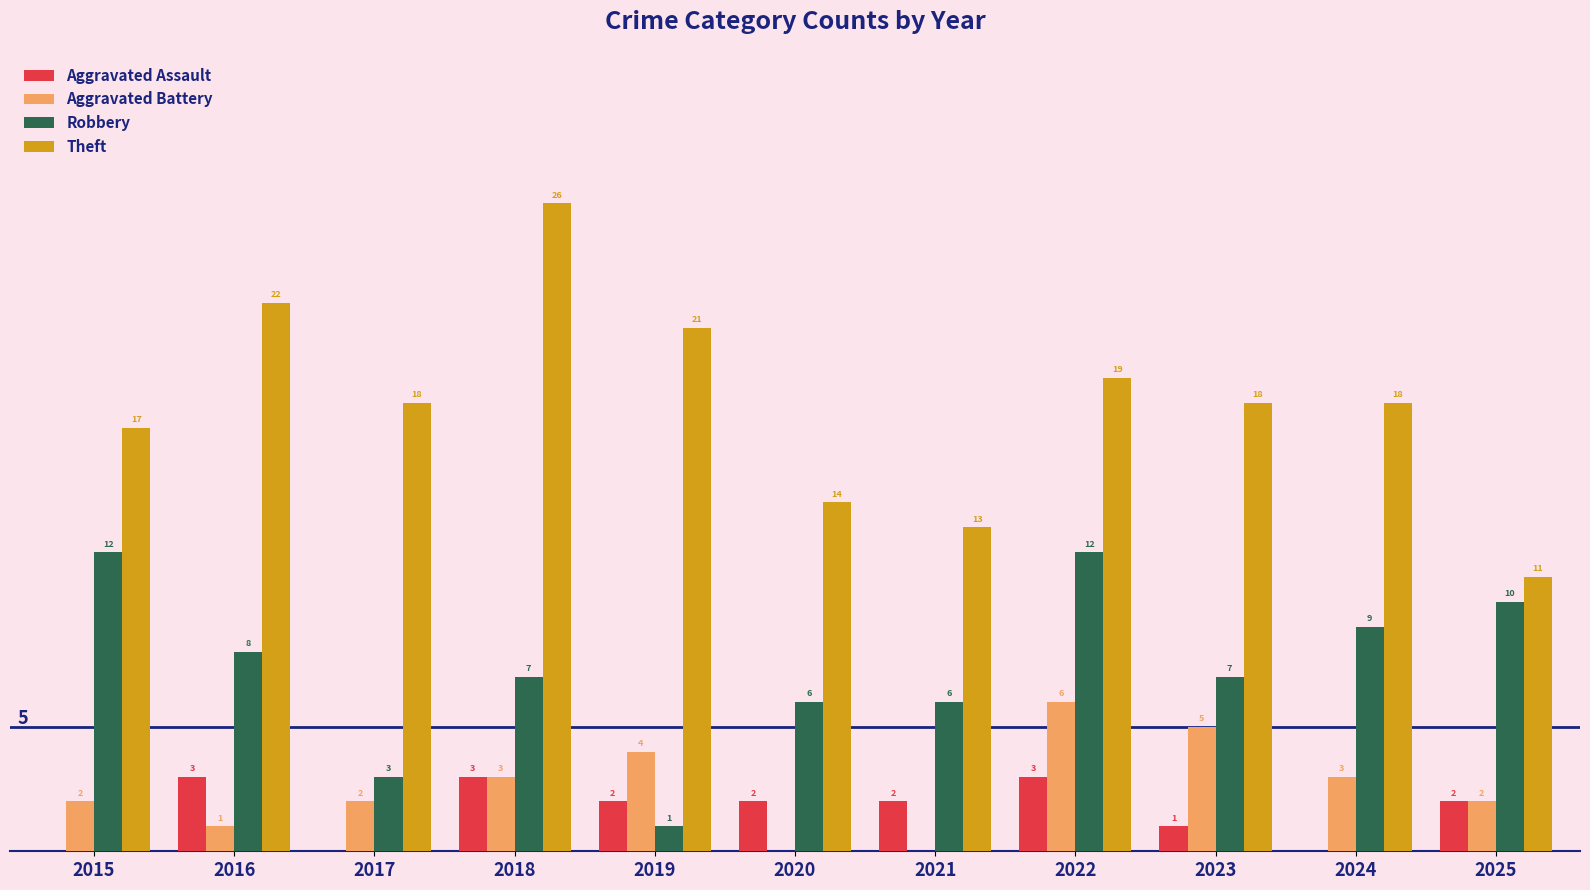

Which series has the largest total across all categories?

Theft